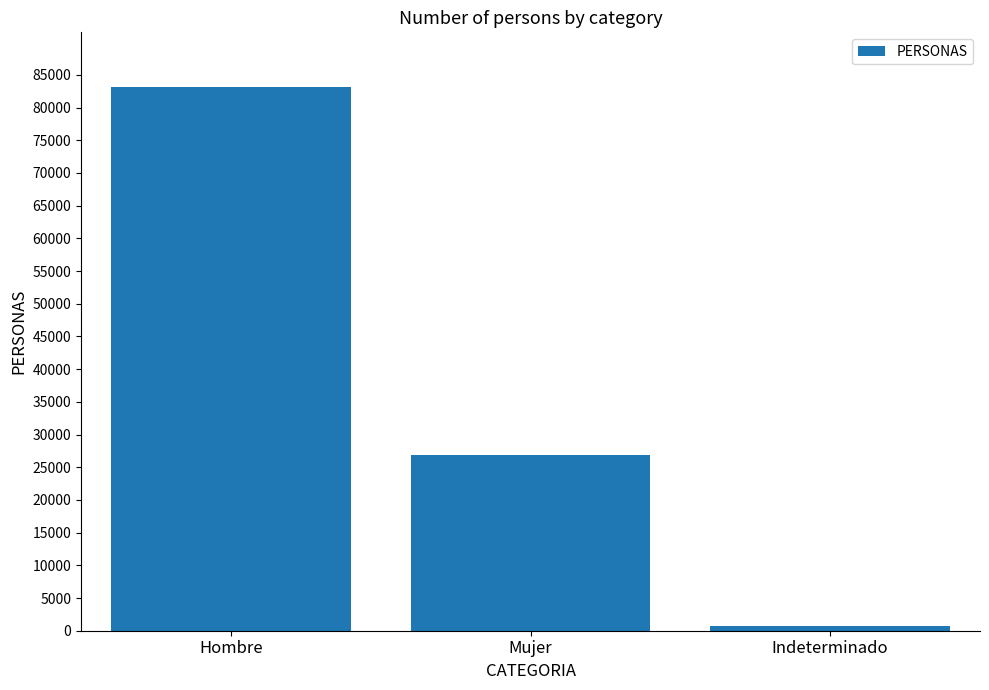

Count the number of categories in the chart.

3